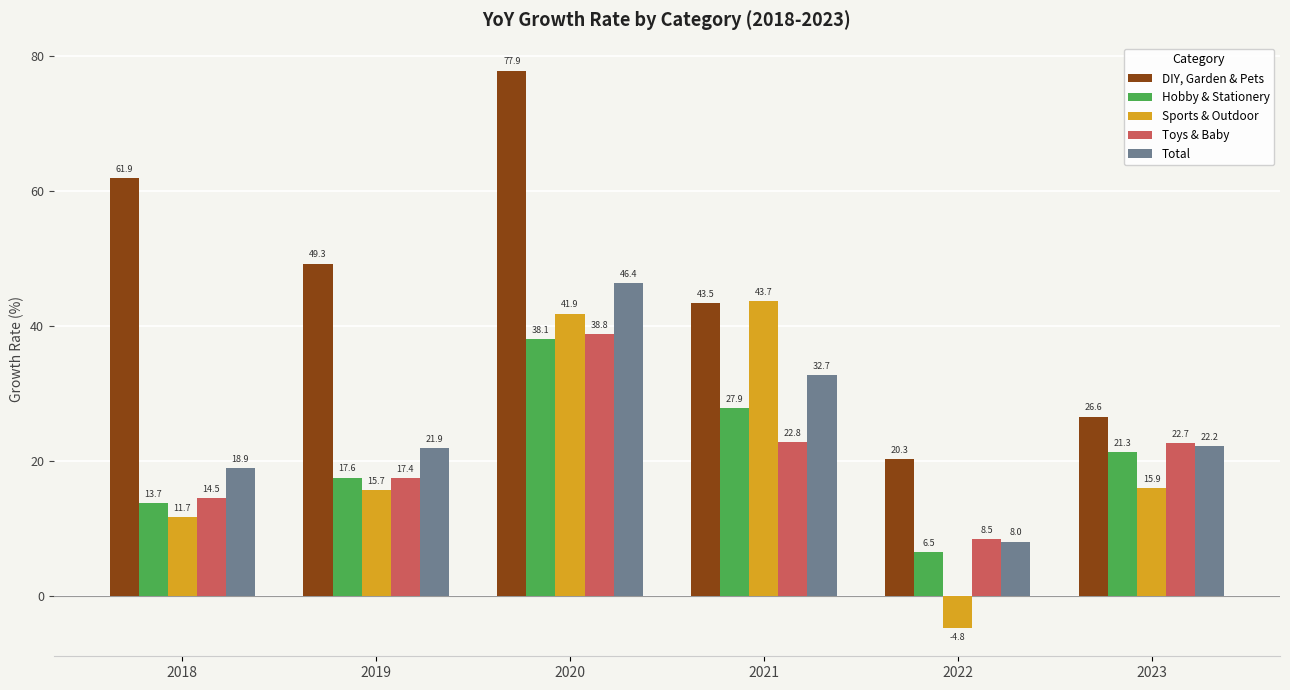

Which category has the highest value in the Total series?

2020